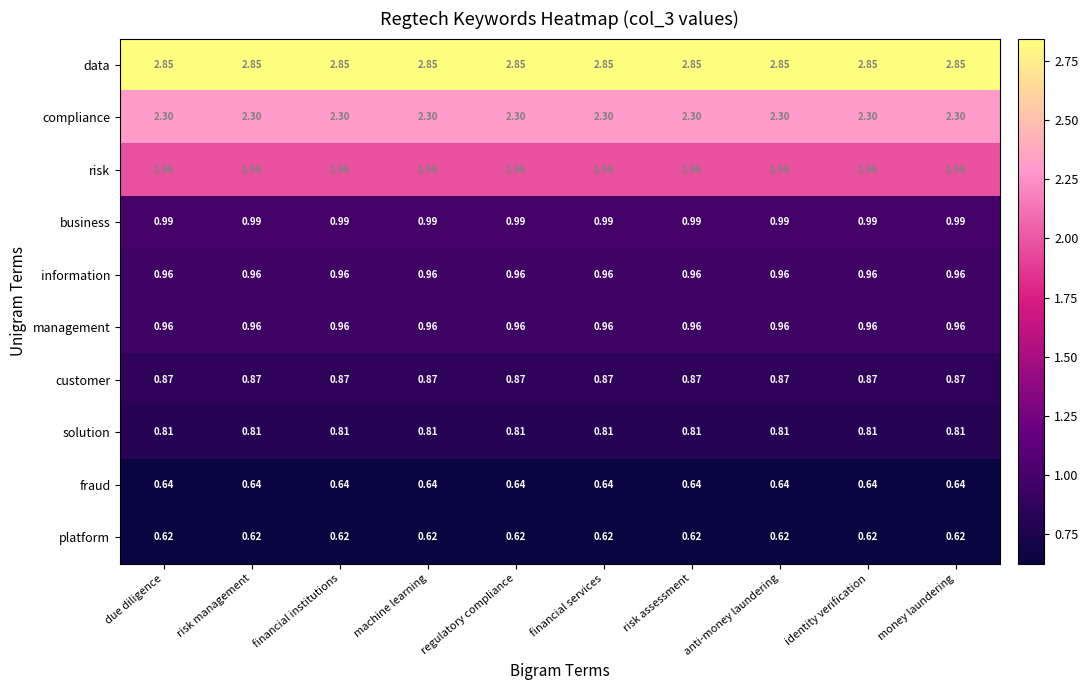

Which series has the largest total across all categories?

data